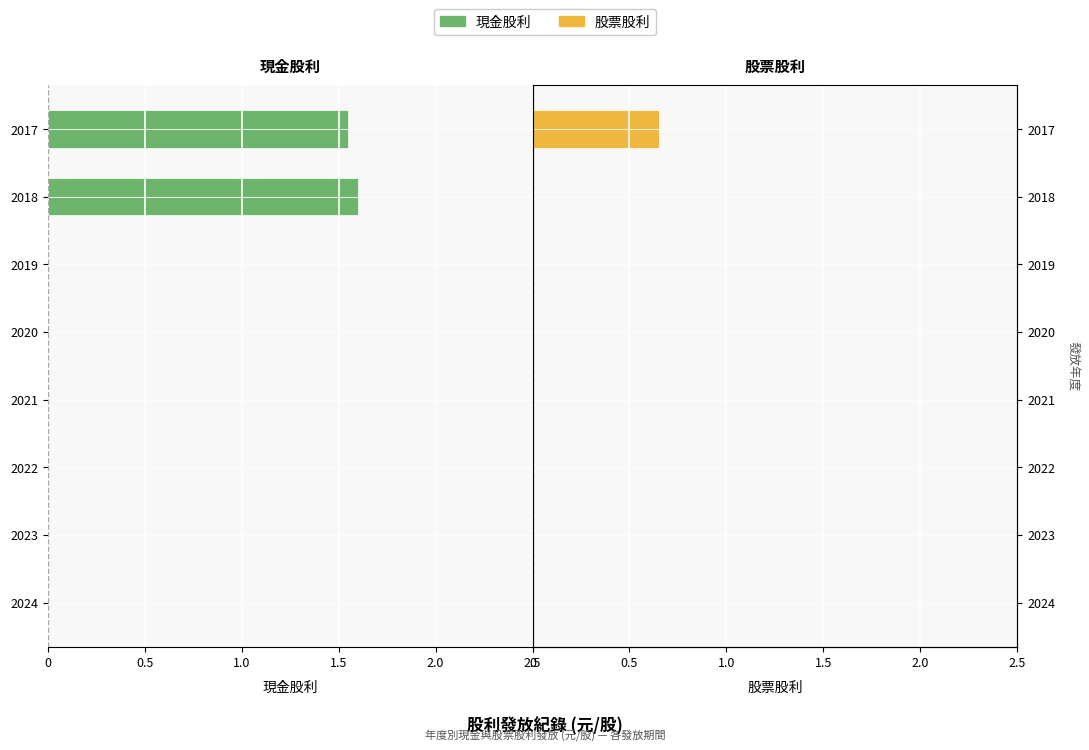

What is the difference between the maximum and second lowest values in the 股票股利 series?

0.7